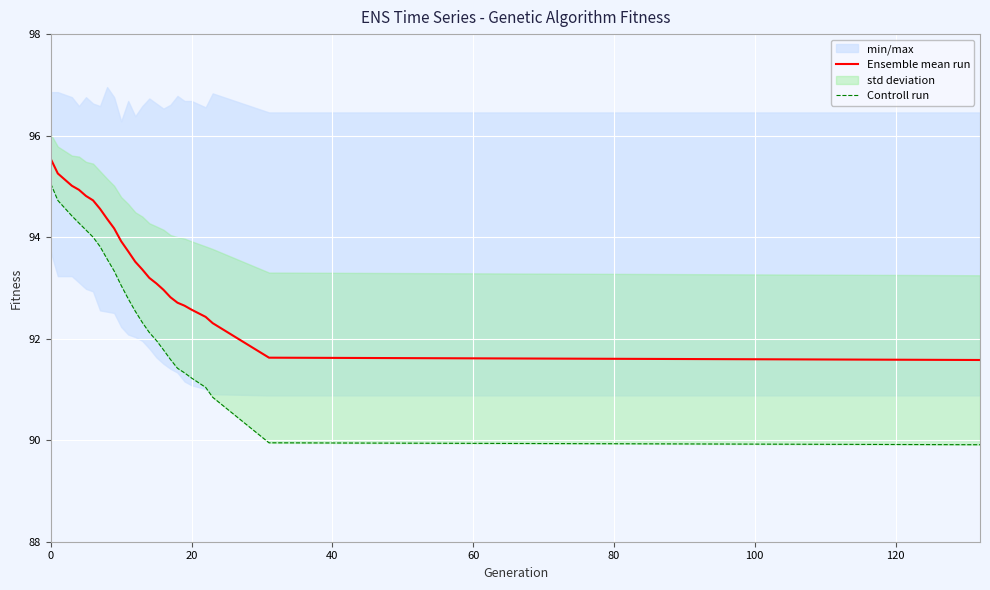

What is the minimum value for Ensemble mean run?

91.6